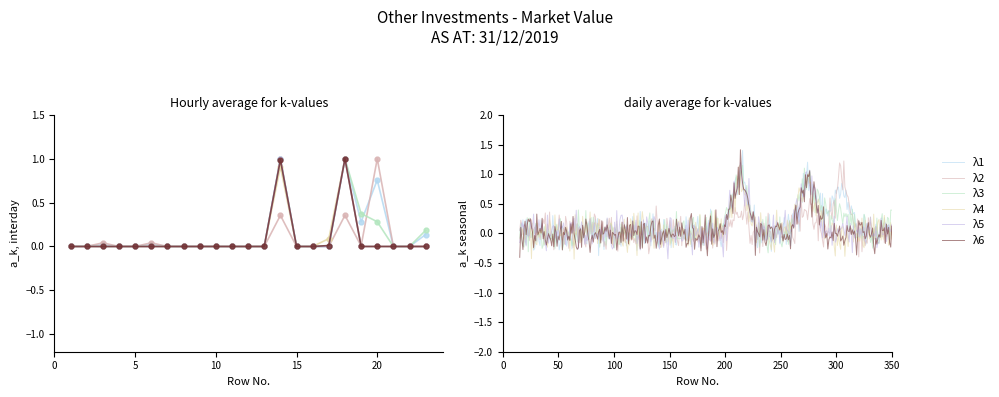

Reading left to right, what are all the values shown in this chart?

λ1: 0.0	0.0	0.0	0.0	0.0	0.0	0.0	0.0	0.0	0.0	0.0	0.0	0.0	1.0	0.0	0.0	0.0	1.0	0.3	0.8	0.0	0.0	0.1
λ2: 0.0	0.0	0.0	0.0	0.0	0.0	0.0	0.0	0.0	0.0	0.0	0.0	0.0	0.4	0.0	0.0	0.0	0.4	0.0	1.0	0.0	0.0	0.0
λ3: 0.0	0.0	0.0	0.0	0.0	0.0	0.0	0.0	0.0	0.0	0.0	0.0	0.0	1.0	0.0	0.0	0.0	1.0	0.4	0.3	0.0	0.0	0.2
λ4: 0.0	0.0	0.0	0.0	0.0	0.0	0.0	0.0	0.0	0.0	0.0	0.0	0.0	0.9	0.0	0.0	0.1	1.0	0.0	0.0	0.0	0.0	0.0
λ5: 0.0	0.0	0.0	0.0	0.0	0.0	0.0	0.0	0.0	0.0	0.0	0.0	0.0	1.0	0.0	0.0	0.0	1.0	0.0	0.0	0.0	0.0	0.0
λ6: 0.0	0.0	0.0	0.0	0.0	0.0	0.0	0.0	0.0	0.0	0.0	0.0	0.0	1.0	0.0	0.0	0.0	1.0	0.0	0.0	0.0	0.0	0.0